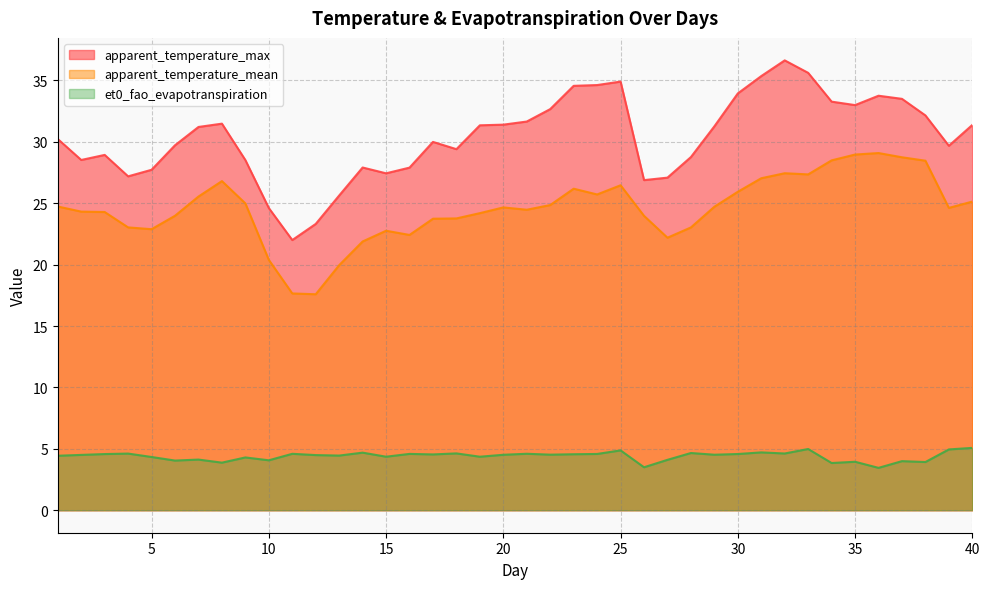

The value of et0_fao_evapotranspiration at 10 is 4.1. True or false?

True